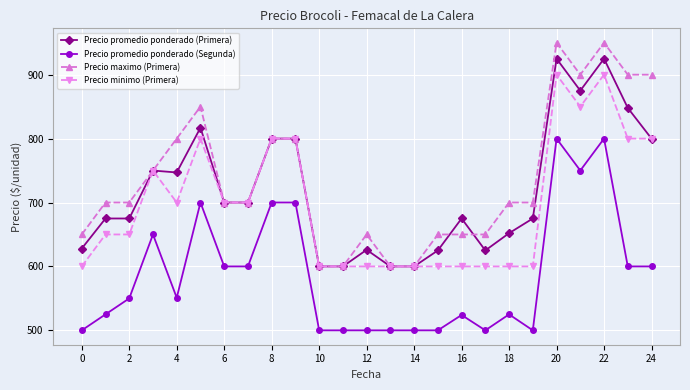

Rank the series by their maximum value, from lowest to highest.

Precio promedio ponderado (Segunda), Precio minimo (Primera), Precio promedio ponderado (Primera), Precio maximo (Primera)